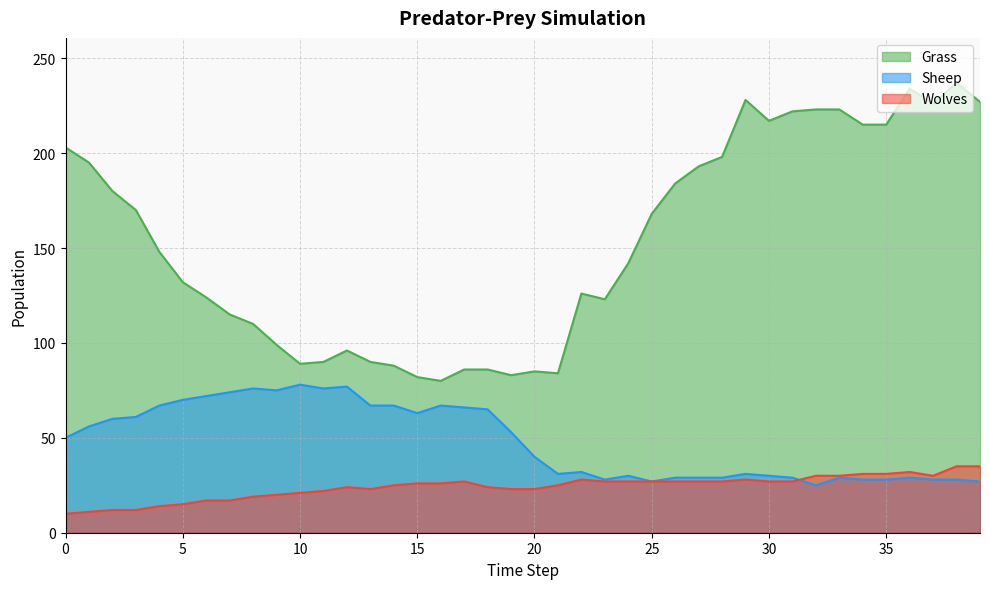

At which label is Grass closest to 158?

4